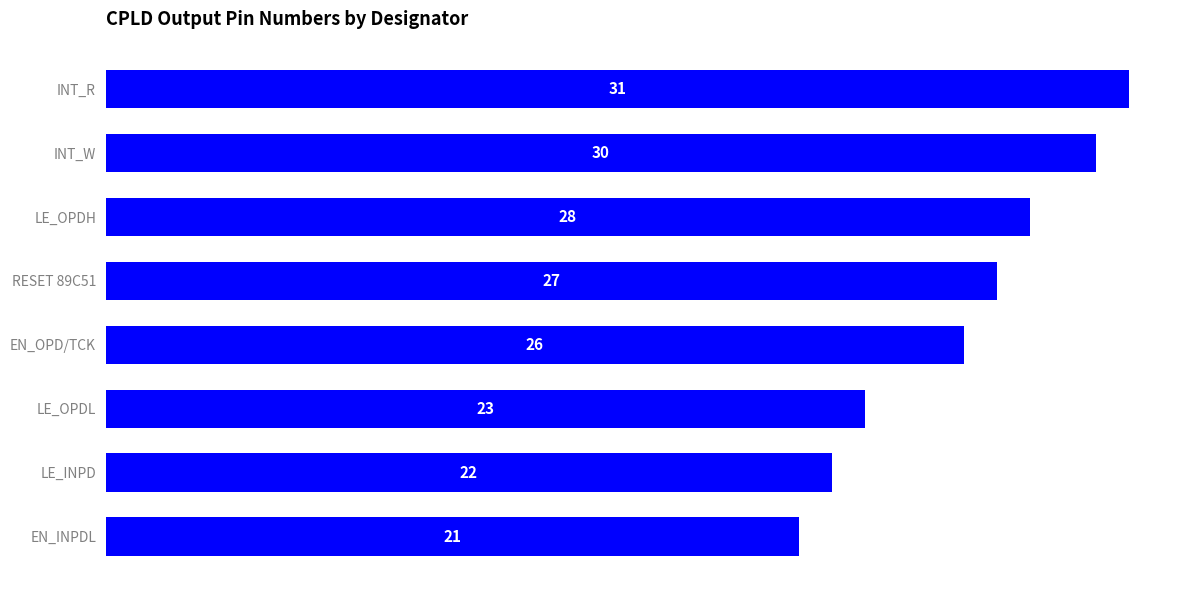

Rank the categories by value from highest to lowest.

INT_R, INT_W, LE_OPDH, RESET 89C51, EN_OPD/TCK, LE_OPDL, LE_INPD, EN_INPDL